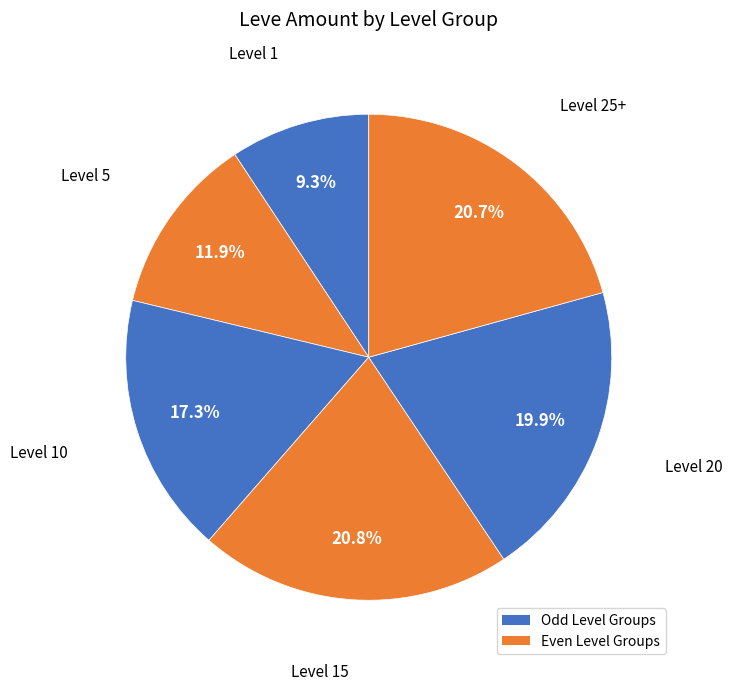

Is there a majority slice in this chart?

No